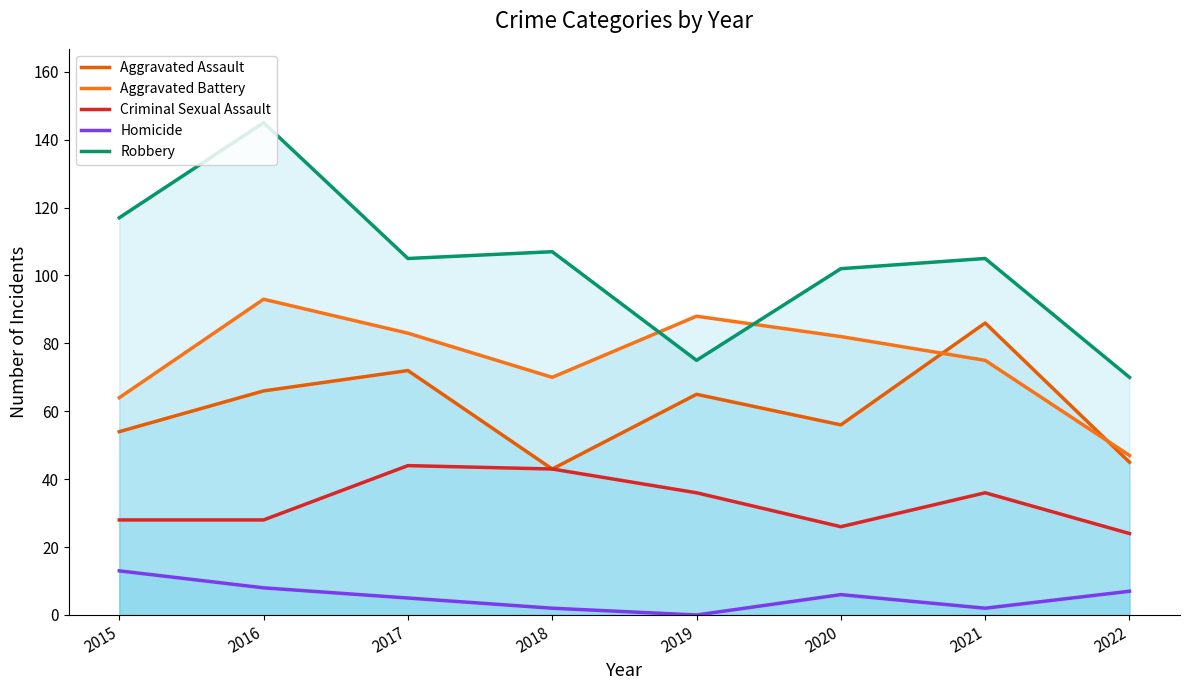

What is the greatest value displayed?

145